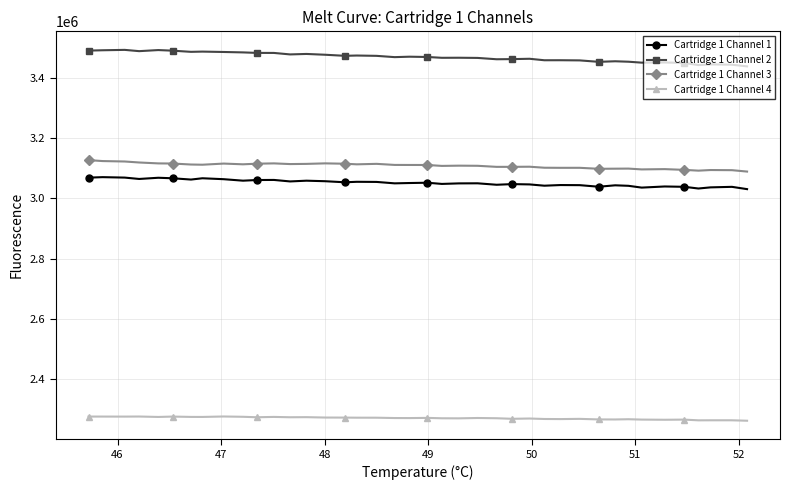

What is the difference between the maximum and minimum values in the Cartridge 1 Channel 2 series?

54691